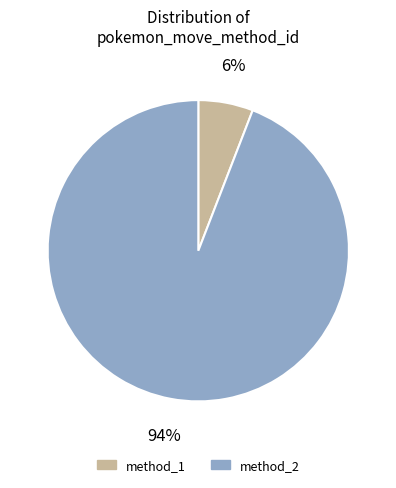

To the nearest percent, what is the difference between the largest and smallest slice percentages?

88%